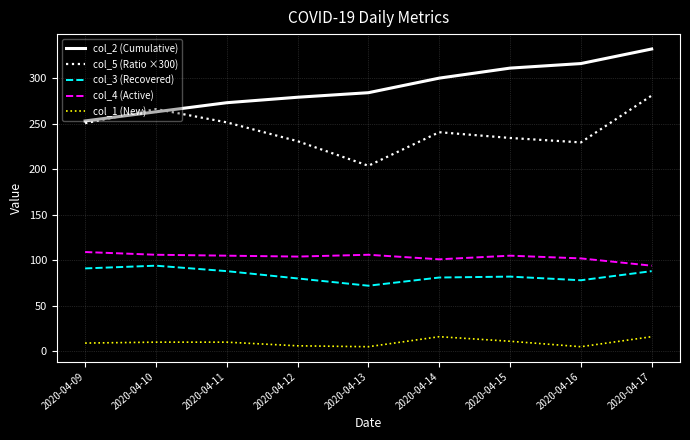

Where is the first local minimum for col_5 (Ratio ×300)?

2020-04-13